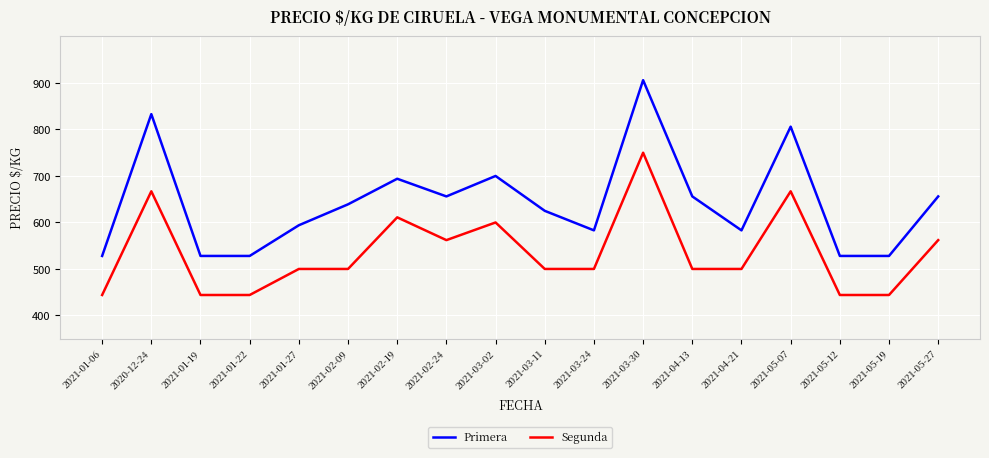

Where does the Segunda series first go above 500?

2020-12-24